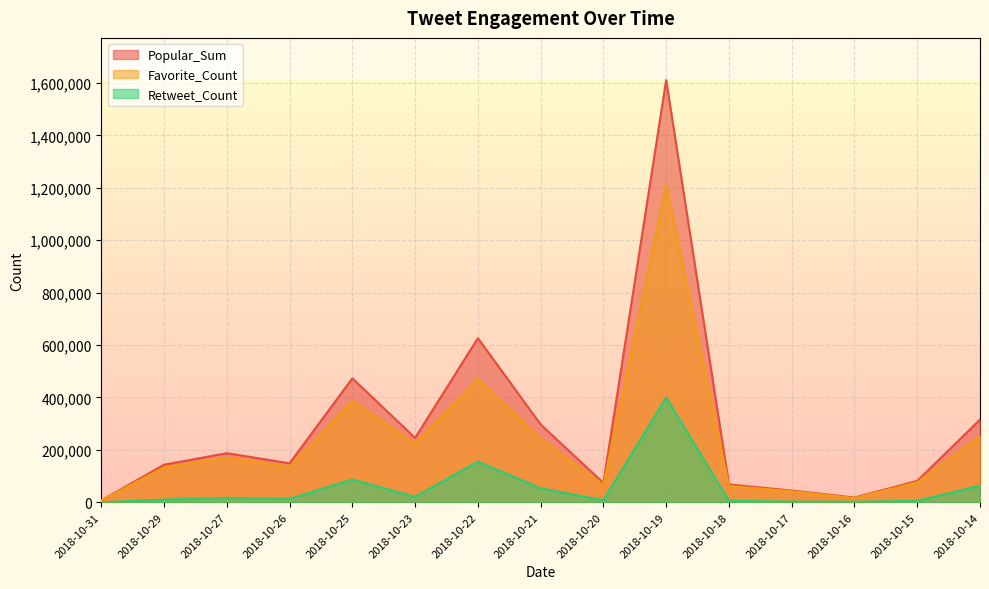

Where does the Favorite_Count series first go above 135620?

2018-10-27